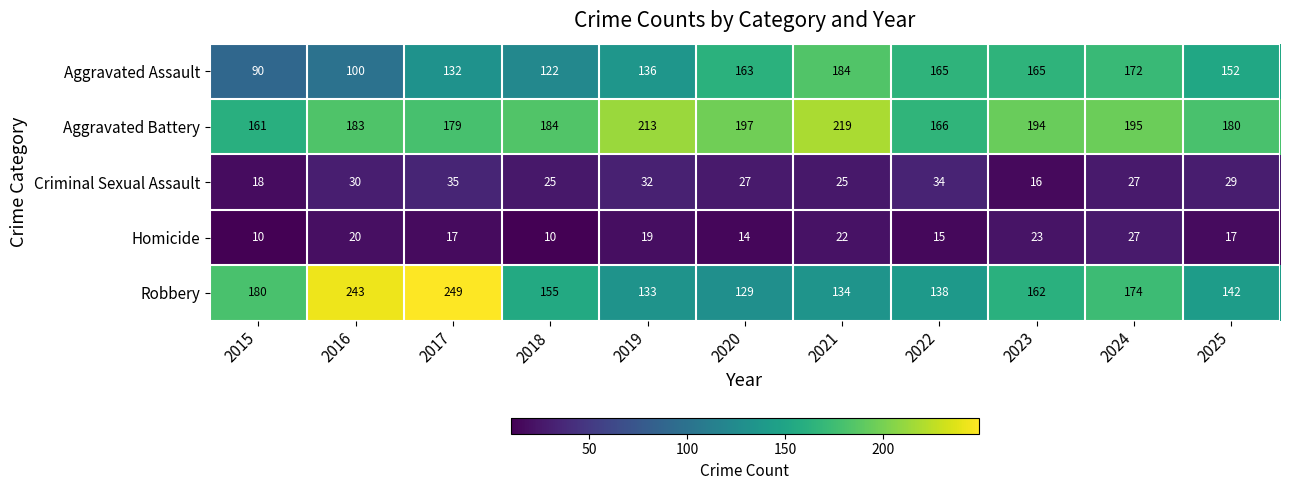

List the series in order of their peak value, highest first.

Robbery, Aggravated Battery, Aggravated Assault, Criminal Sexual Assault, Homicide